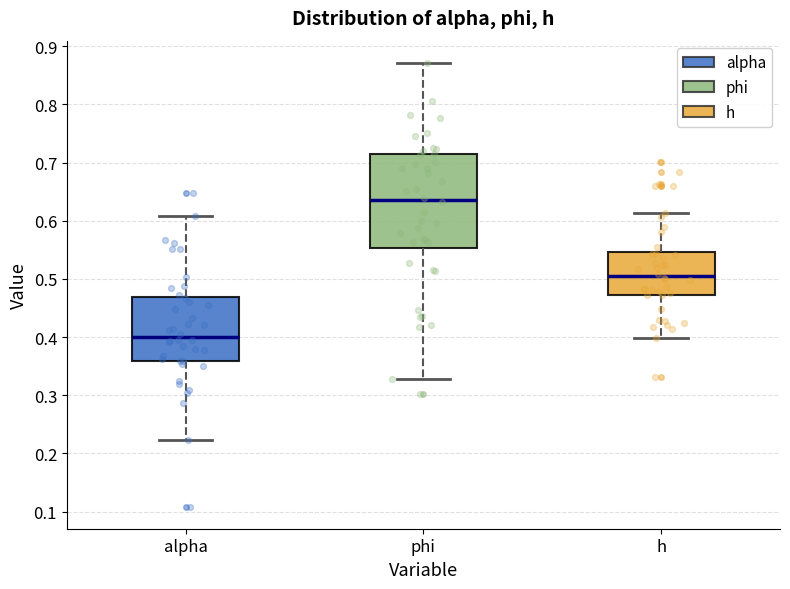

Reading left to right, transcribe this box plot: for each box, give where its median line is, the range the box spans, and where its two whiskers end, as read against the y-axis. The values are not printed on the chart, so give them approximately, as read against the axis.

alpha: median 0.40, box 0.36 to 0.47, whiskers 0.22 to 0.61
phi: median 0.64, box 0.55 to 0.71, whiskers 0.33 to 0.87
h: median 0.51, box 0.47 to 0.55, whiskers 0.40 to 0.61